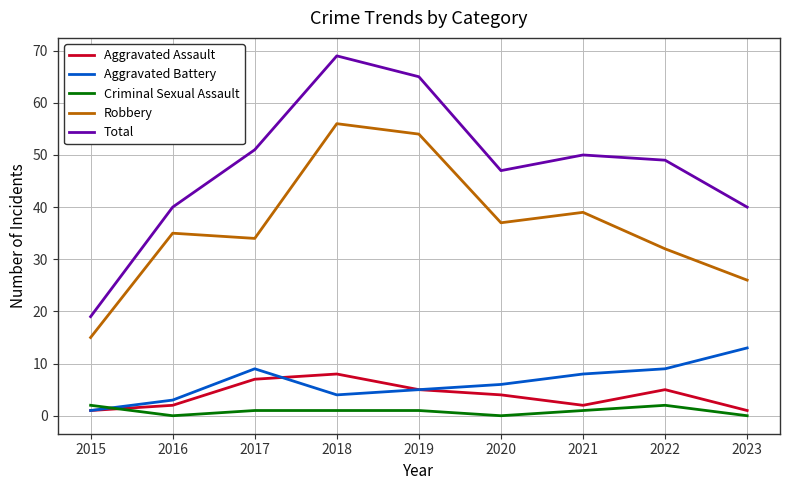

At which category does Criminal Sexual Assault reach its first local valley?

2016